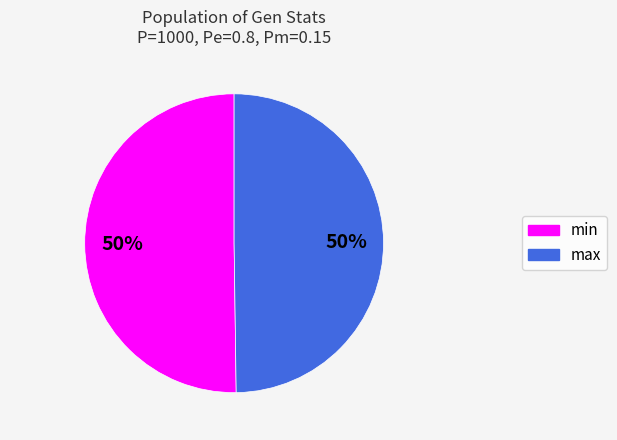

What is the ratio of the value at max to the value at min?

1.0